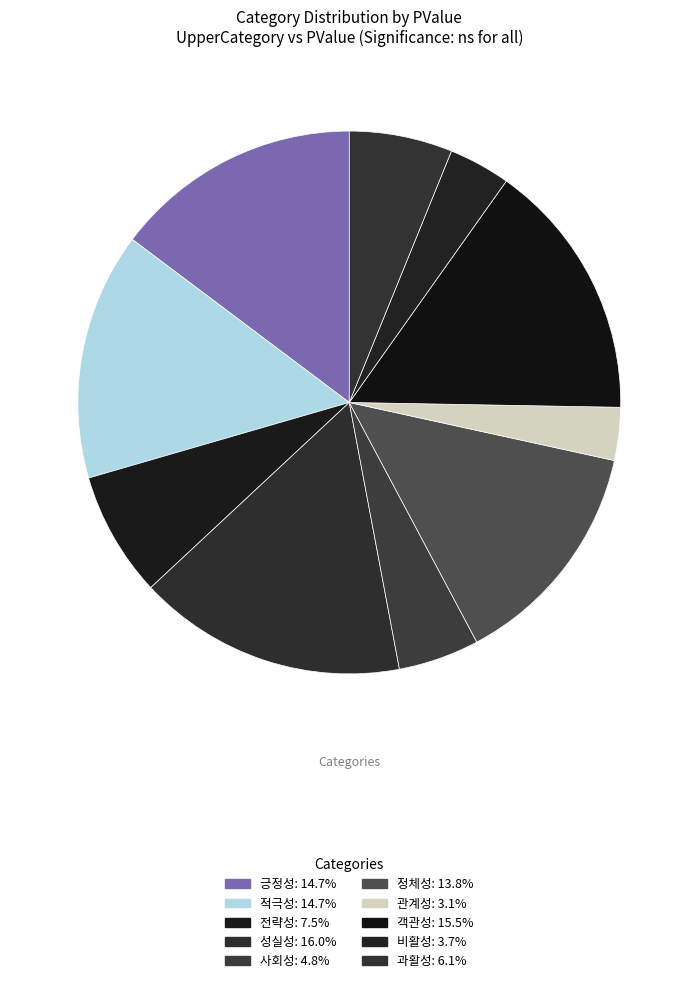

To the nearest percent, what is the difference between the 객관성 and 긍정성 slice percentages?

1%